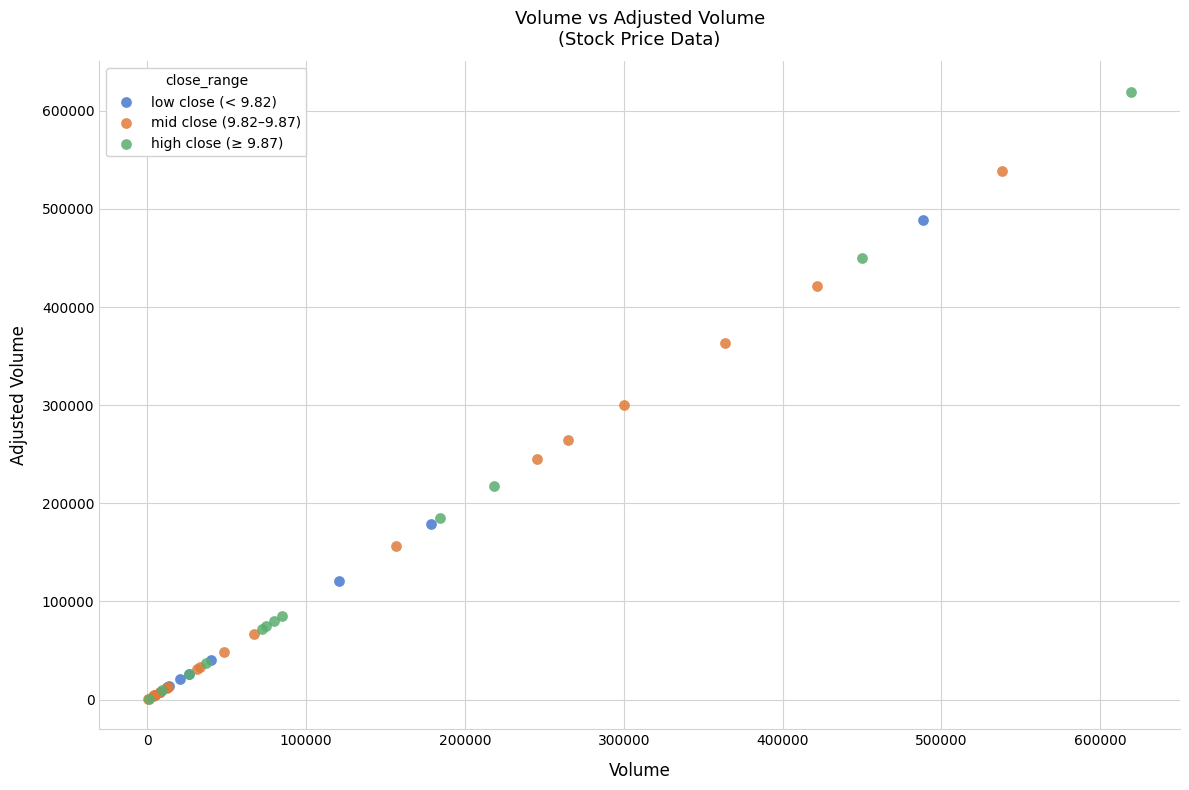

Which series contains the highest Y value?

high close (≥ 9.87)